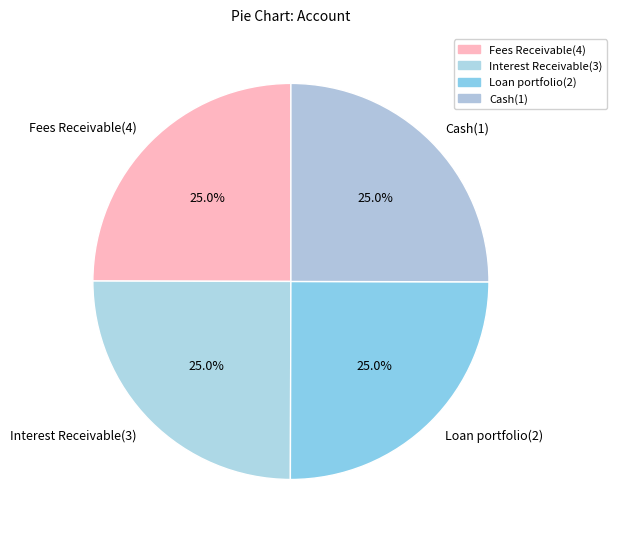

The Fees Receivable(4) slice represents 35% of the pie. True or false?

False